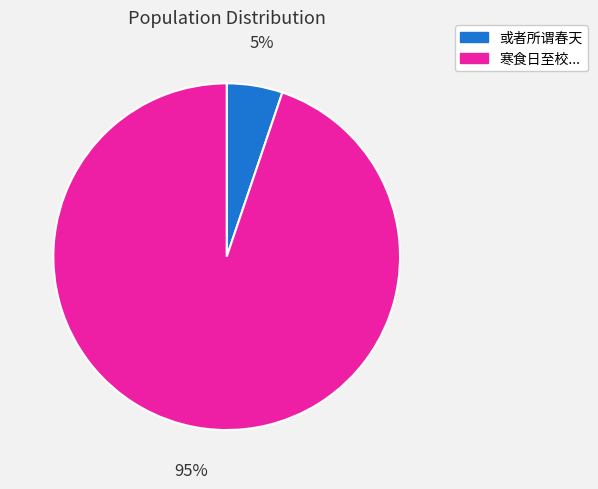

Combined, do 寒食日至校... and 或者所谓春天 account for over 50%?

Yes